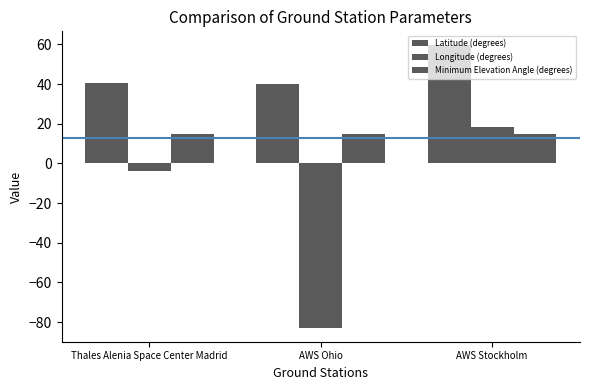

Which series has the widest spread of values?

Longitude (degrees)